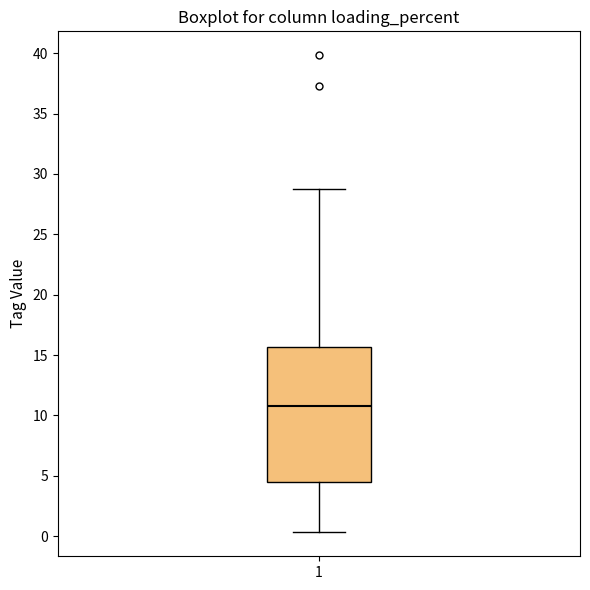

Read this box plot against the y-axis: the position of the median line, the range covered by the box, and the ends of both whiskers. The values are not printed on the chart, so give them approximately, as read against the axis.

median 11.0, box 4.5 to 15.5, whiskers 0.5 to 28.5